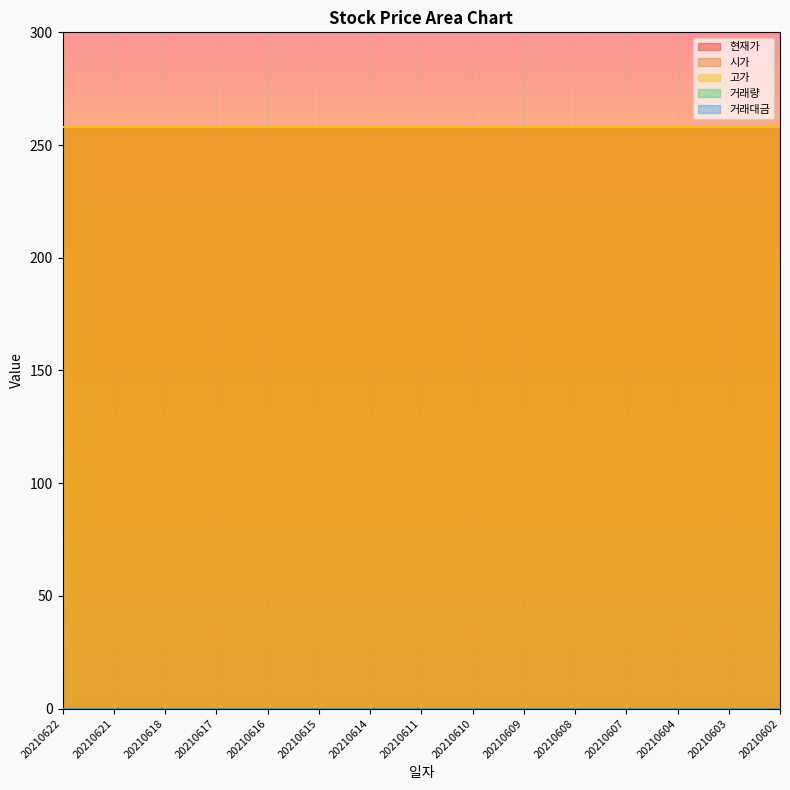

Which category has the lowest value in the 고가 series?

20210622